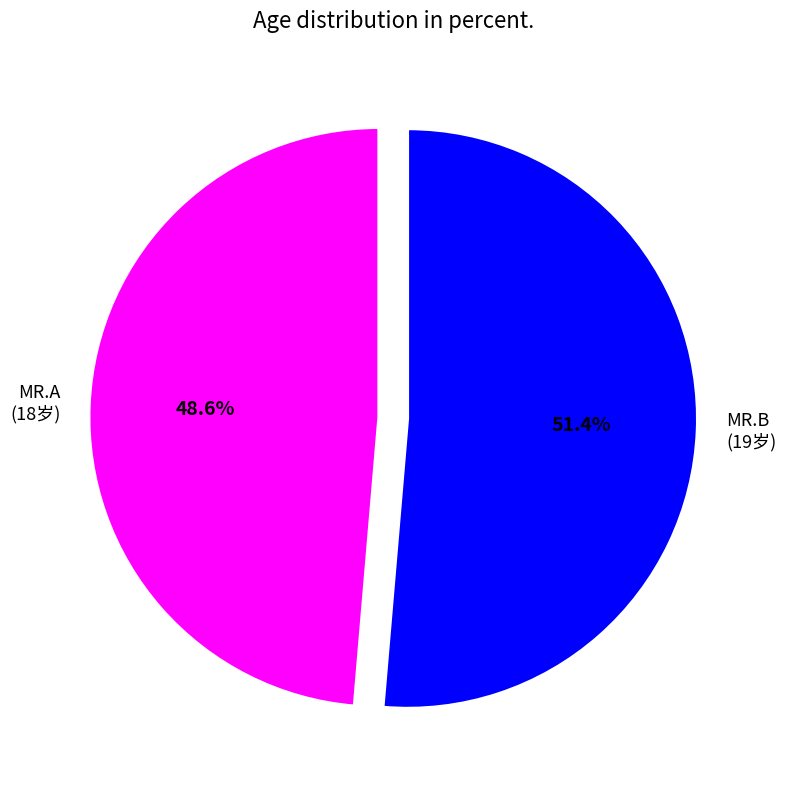

Which category has the smallest portion of the pie?

MR.A